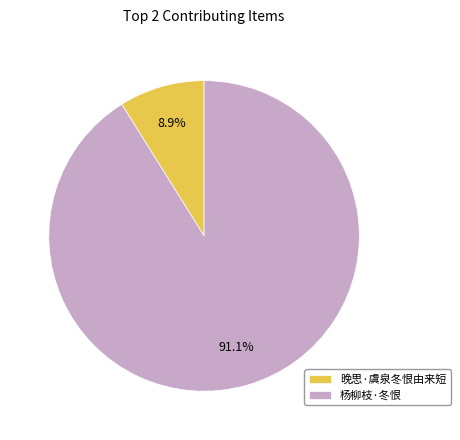

To the nearest percent, what is the difference between the 杨柳枝·冬恨 and 晚思·虞泉冬恨由来短 slice percentages?

82%